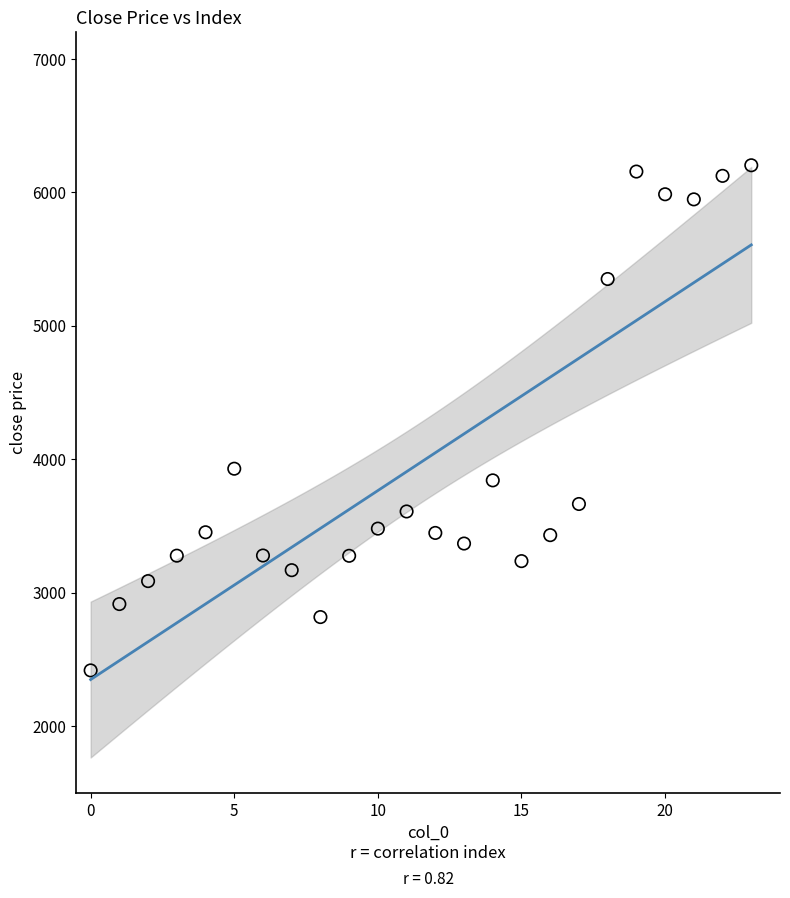

What Y value in the scatter plot is closest to 4309?

3928.6